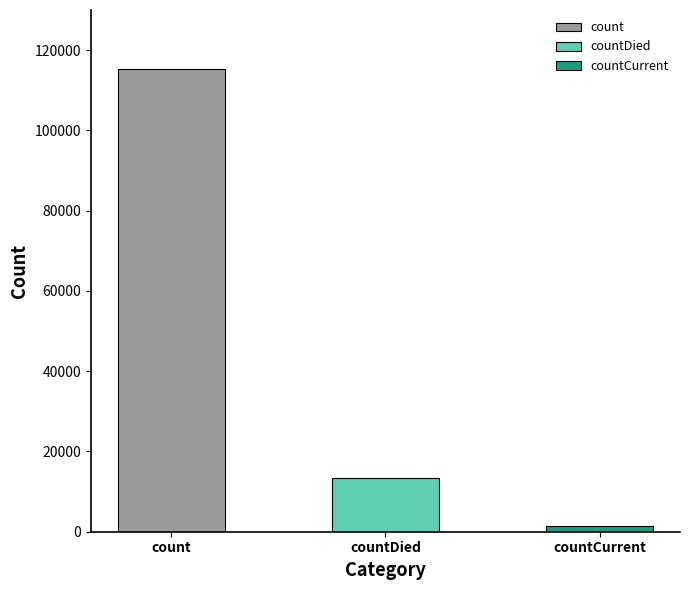

Rank the categories by value from highest to lowest.

count, countDied, countCurrent